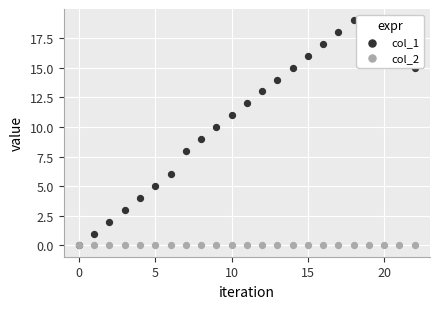

What is the total value across all series at 13?

14